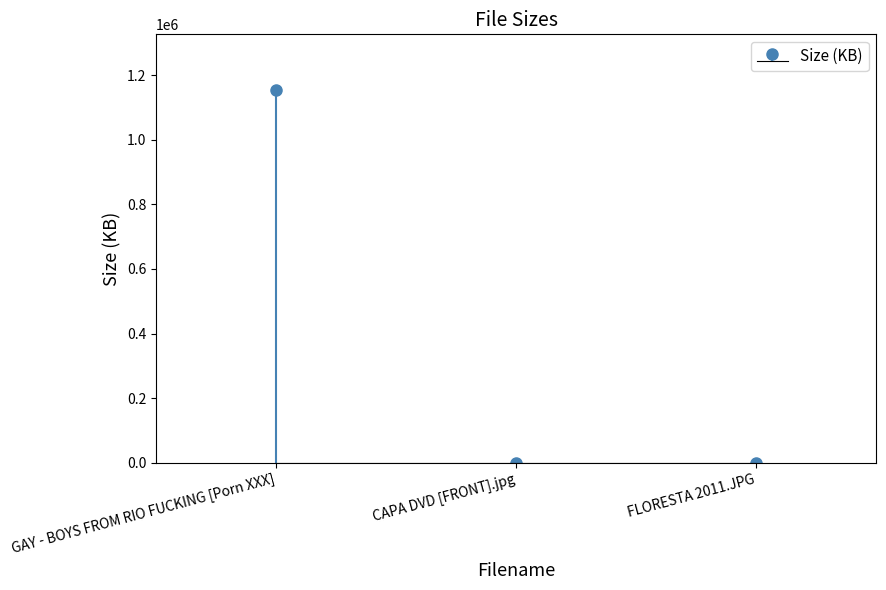

Count the number of data series in this chart.

1